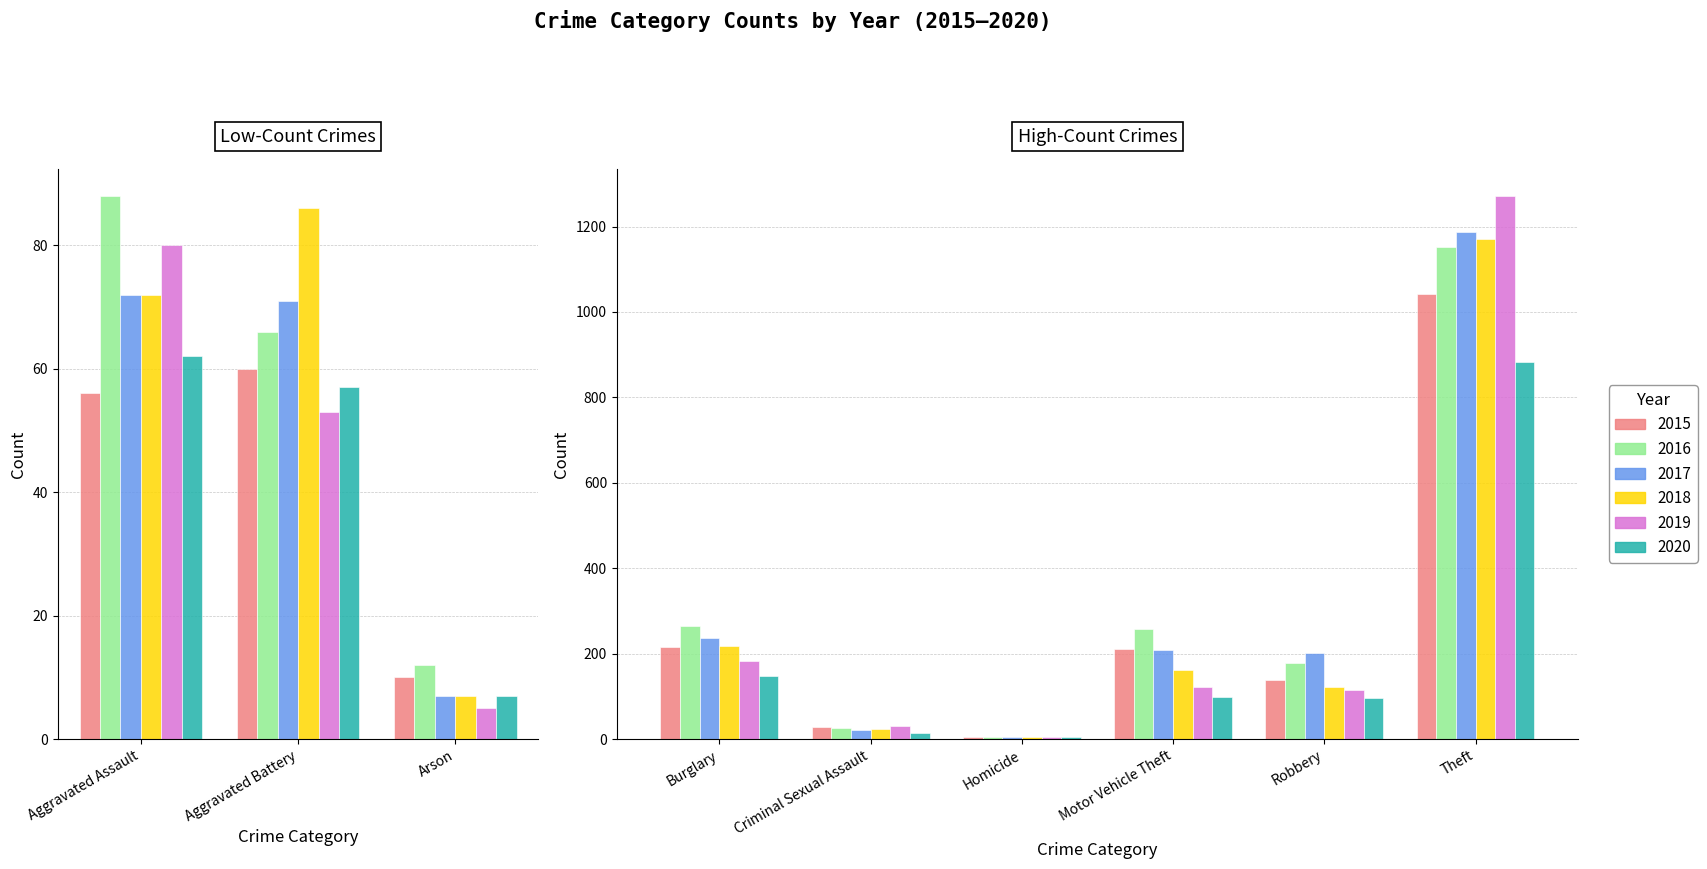

At how many categories does at least one series exceed 281?

1